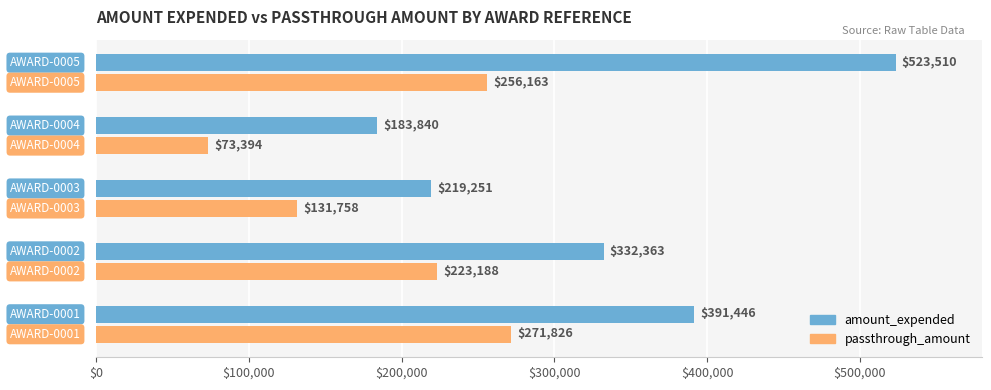

What is the greatest value displayed?

523510